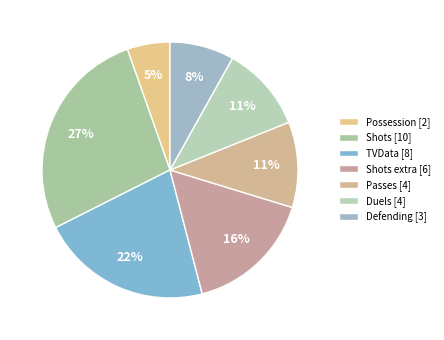

Which slice is the largest?

Shots [10]